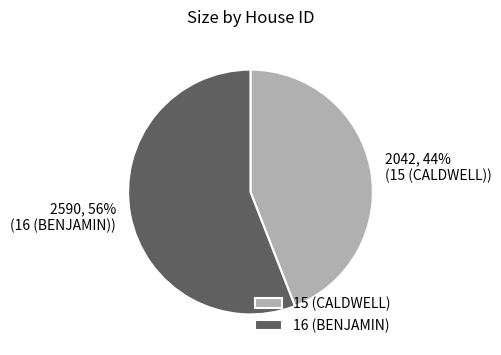

Which has a higher value, 15 (CALDWELL) or 16 (BENJAMIN)?

16 (BENJAMIN)